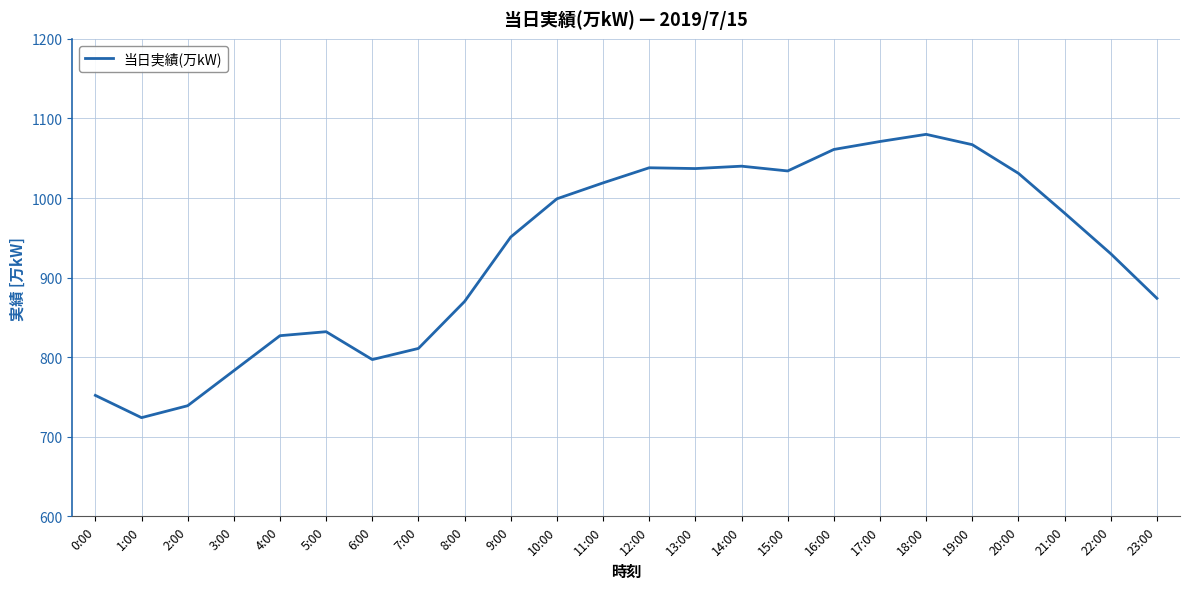

Which category has the lowest value across all series?

1:00